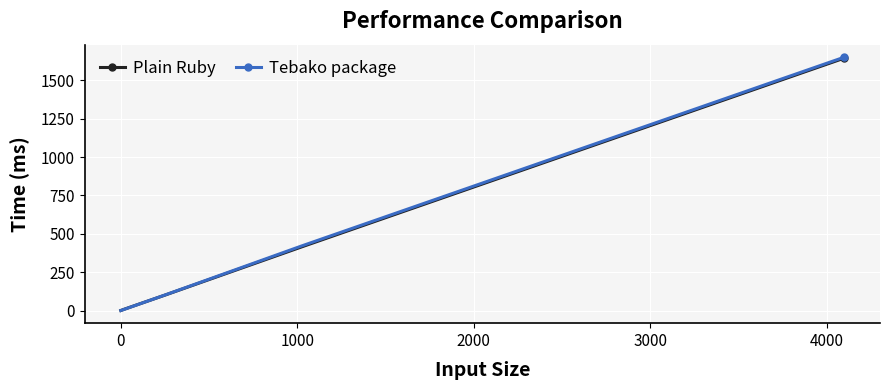

True or false: Plain Ruby has more than 1 points higher than both neighbors.

False